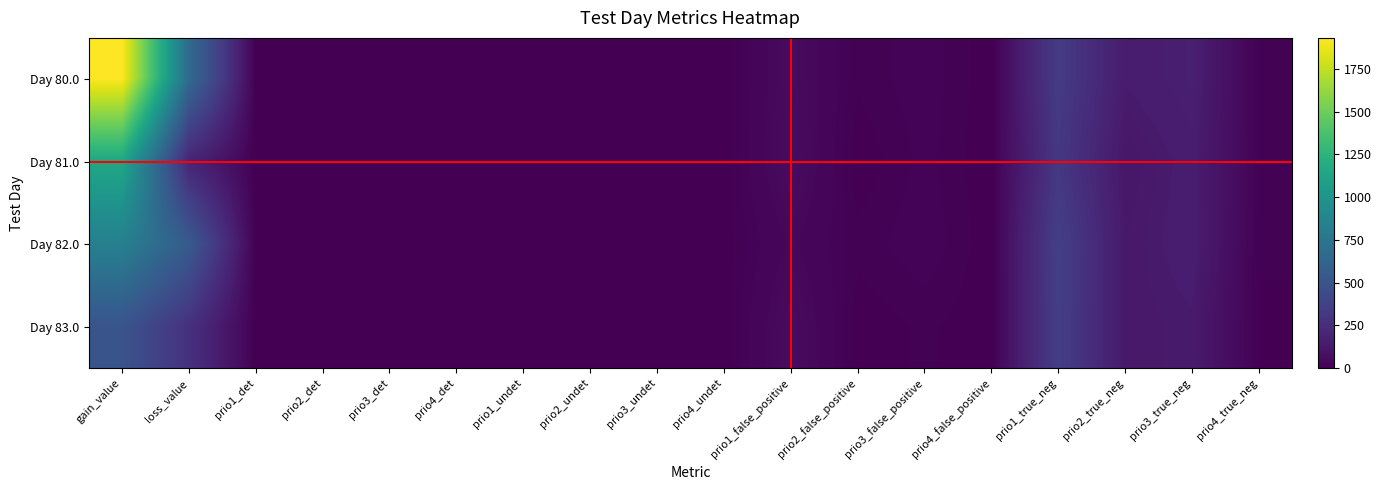

At how many categories does at least one series exceed 909?

1